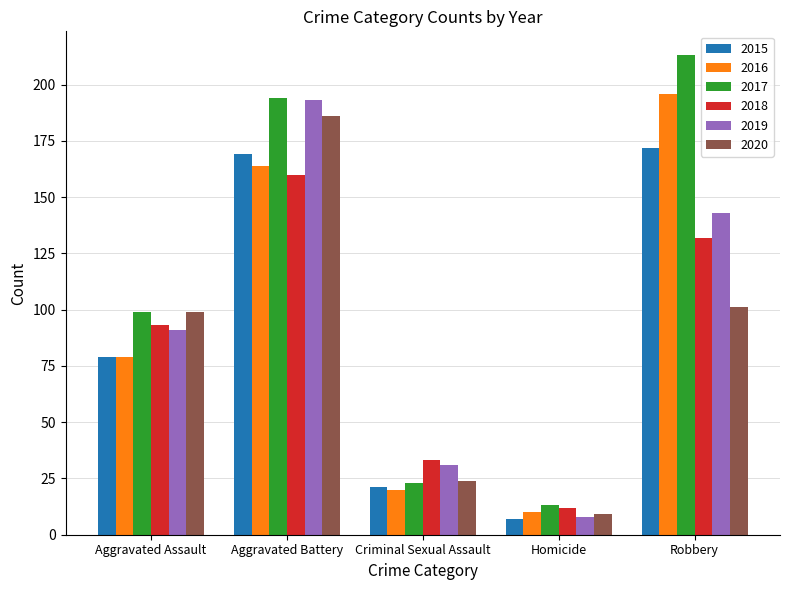

What is the label of the 5th bar from the right?

Aggravated Assault